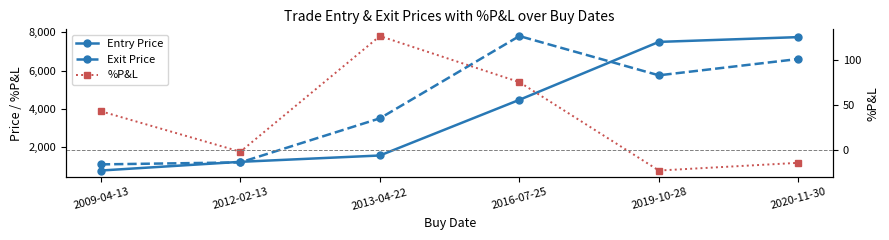

What are all the series names shown in the legend?

Entry Price, Exit Price, %P&L